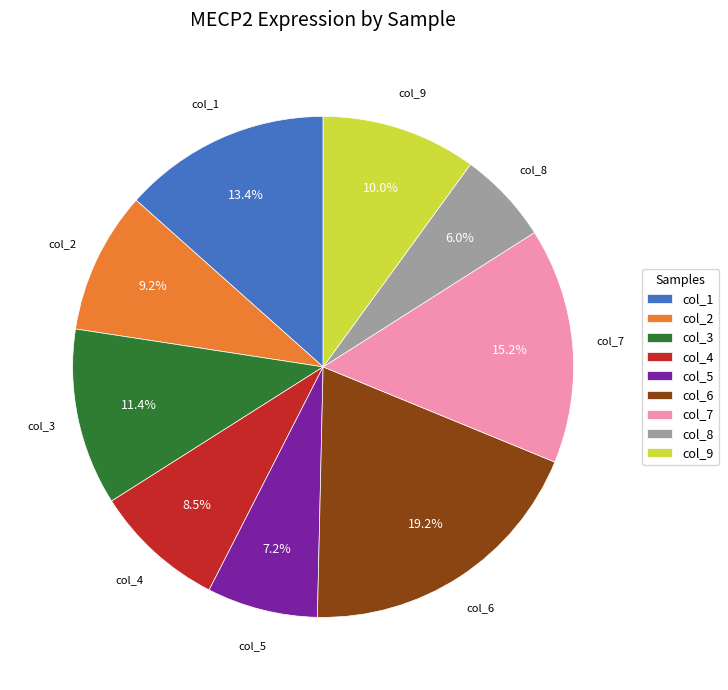

To the nearest percent, what is the average slice percentage?

11%